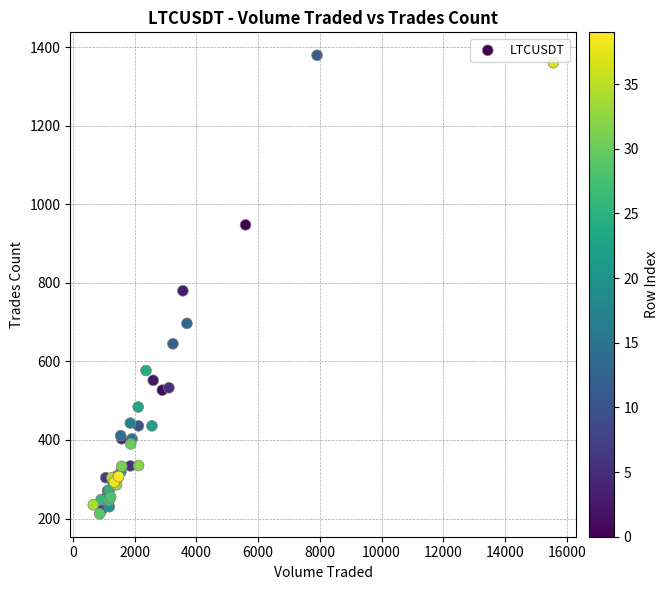

What Y value in the scatter plot is closest to 796?

780